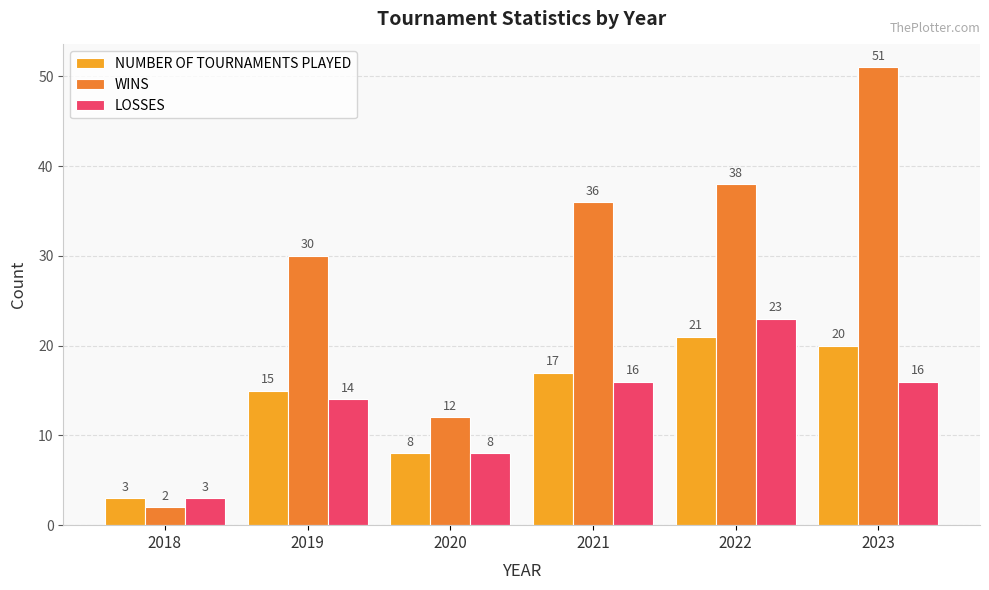

How many values in the LOSSES series are below 16?

3